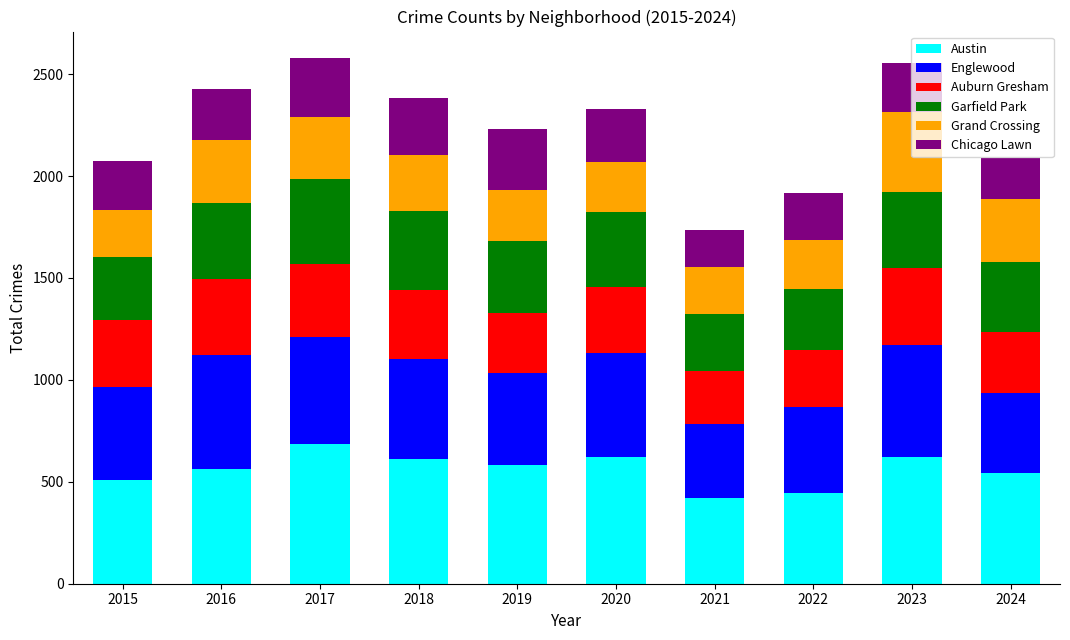

What is the total value across all series at 2018?

2385